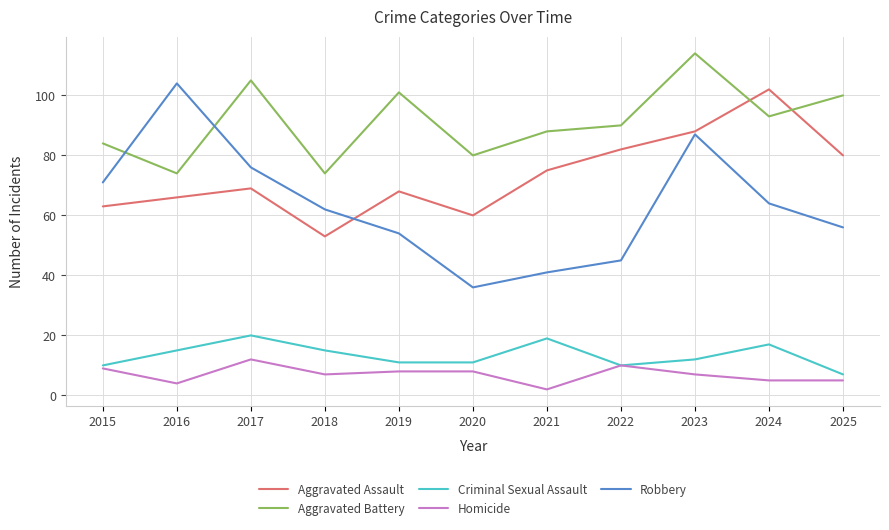

True or false: Criminal Sexual Assault and Robbery intersect in this chart.

False